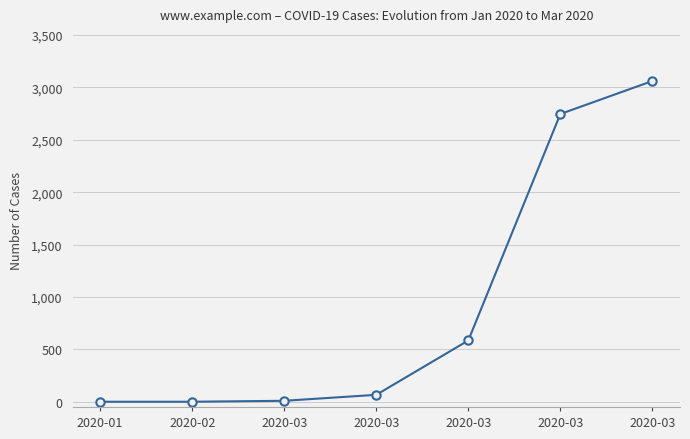

How many lines are shown in the chart?

1